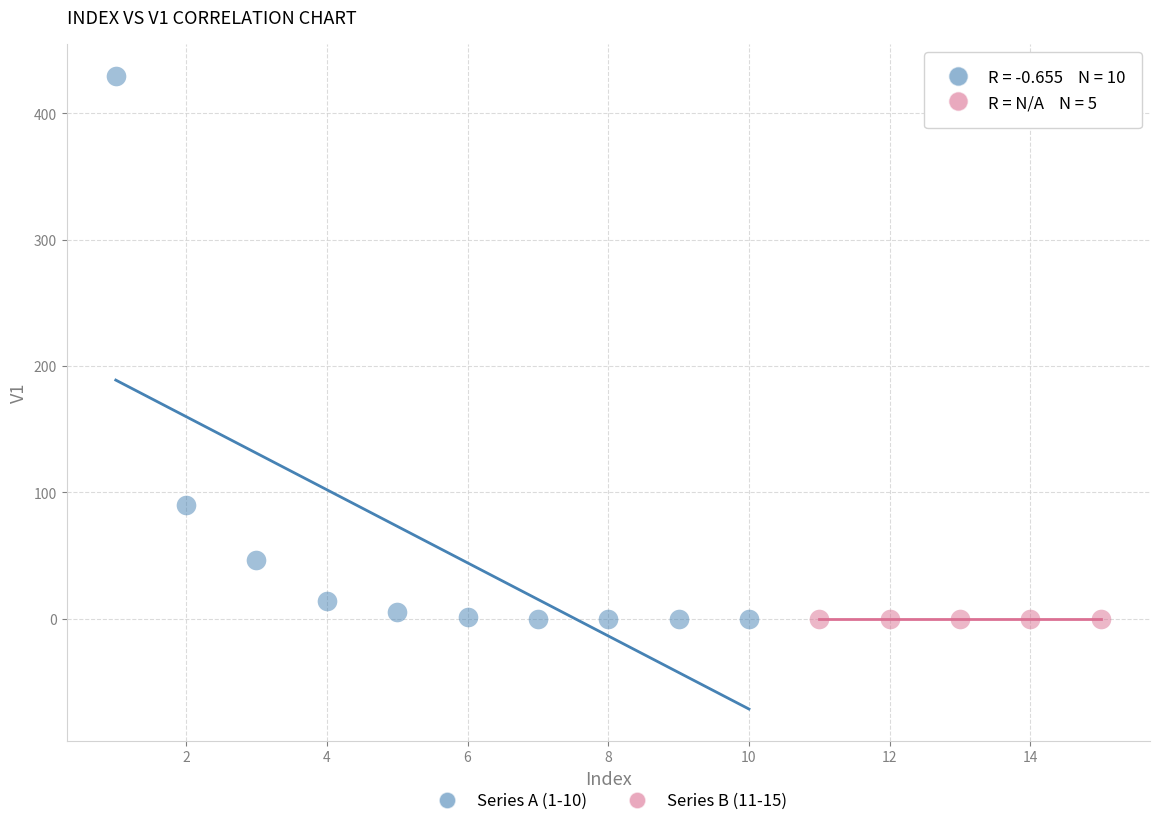

Which series contains the highest Y value?

Series A (1-10)